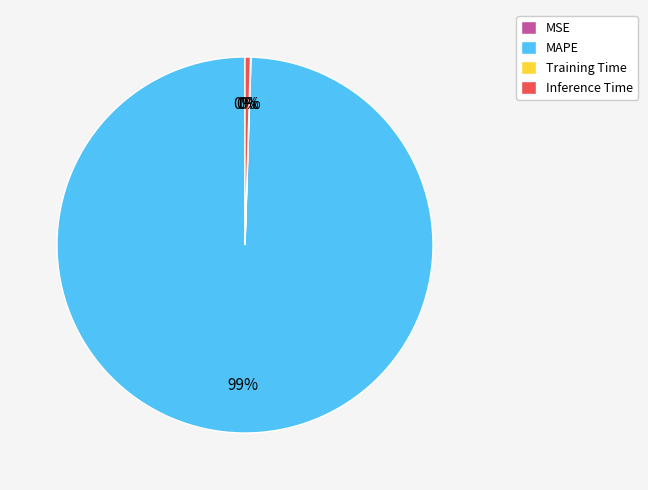

The Inference Time slice represents 0% of the pie. True or false?

True